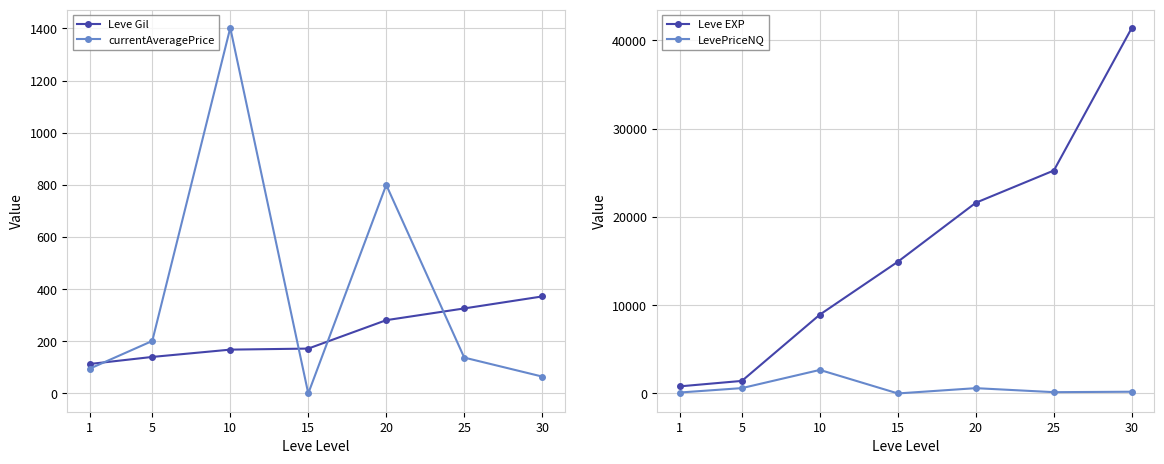

What is the difference between the second highest and second lowest values in the Leve Gil series?

186.0